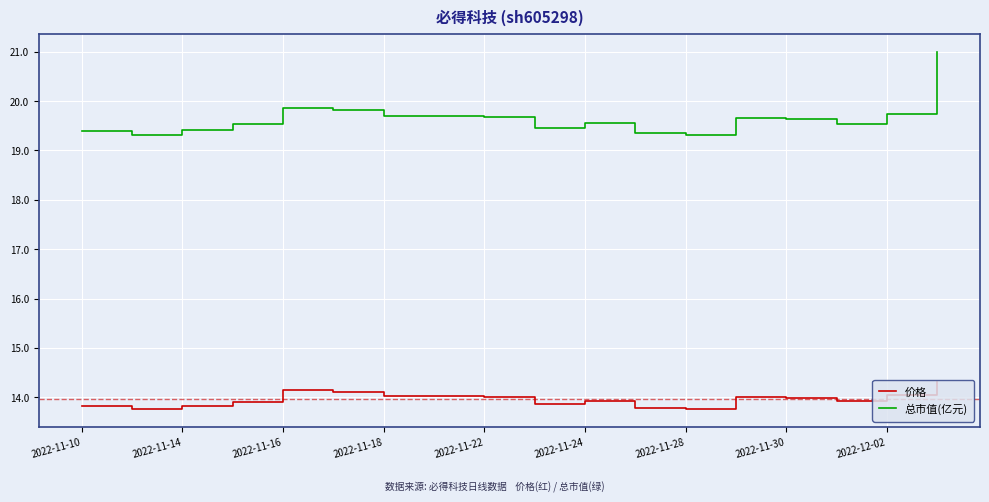

What is the difference between the maximum and minimum values in the 价格 series?

0.6